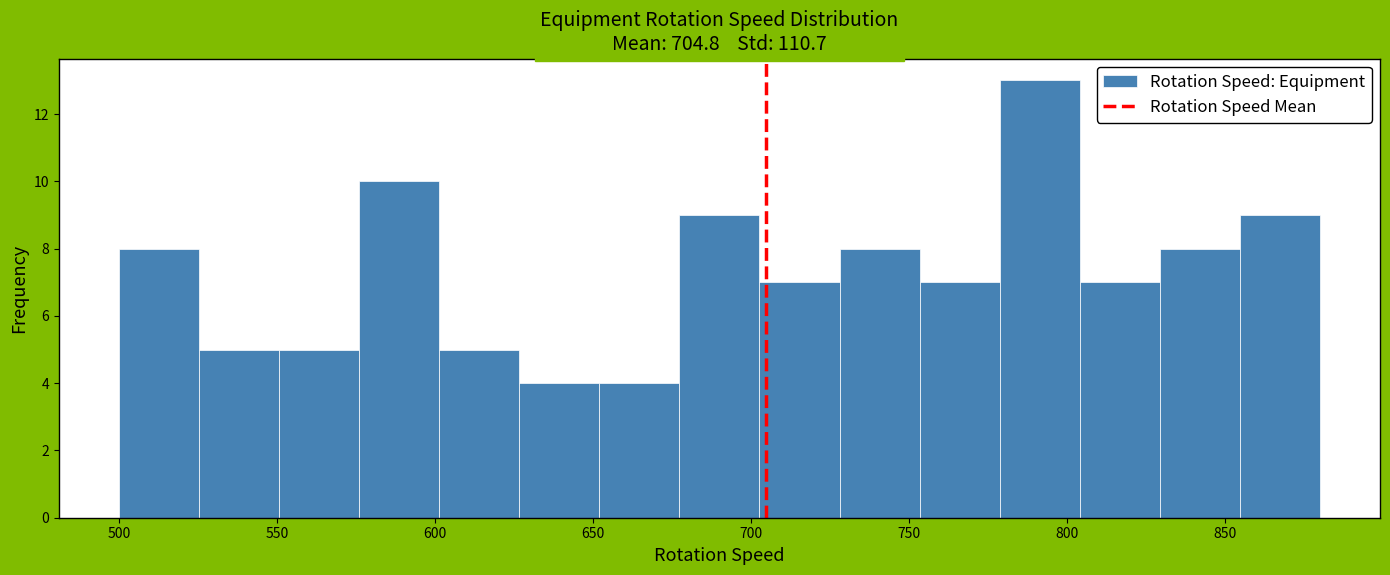

Over which range of the x-axis is the bar tallest?

780 to 805